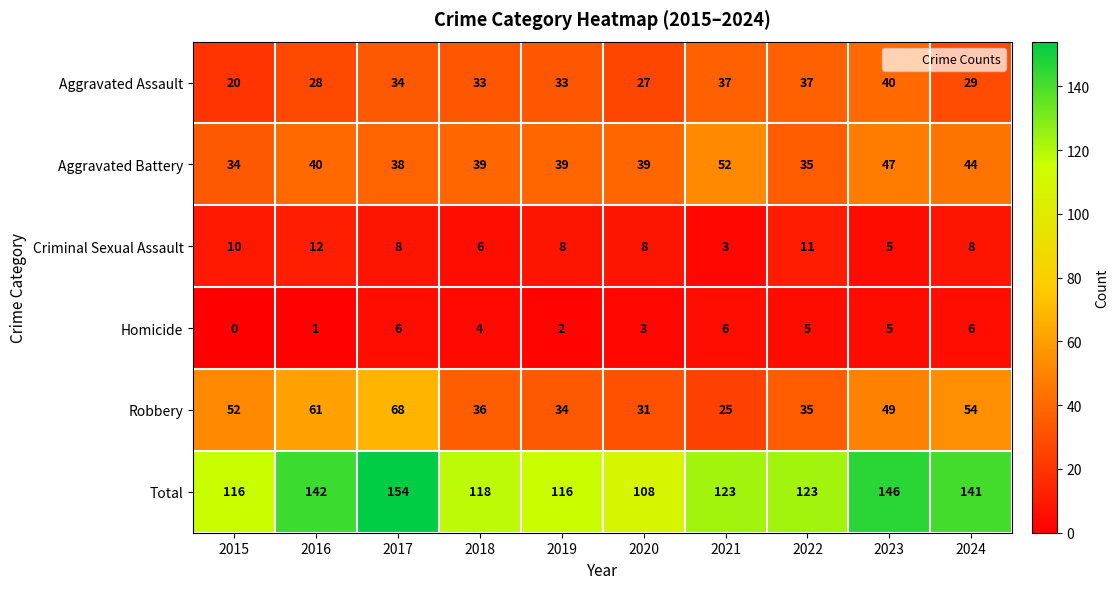

Read the Aggravated Battery value at 2019, to the nearest 5.

40